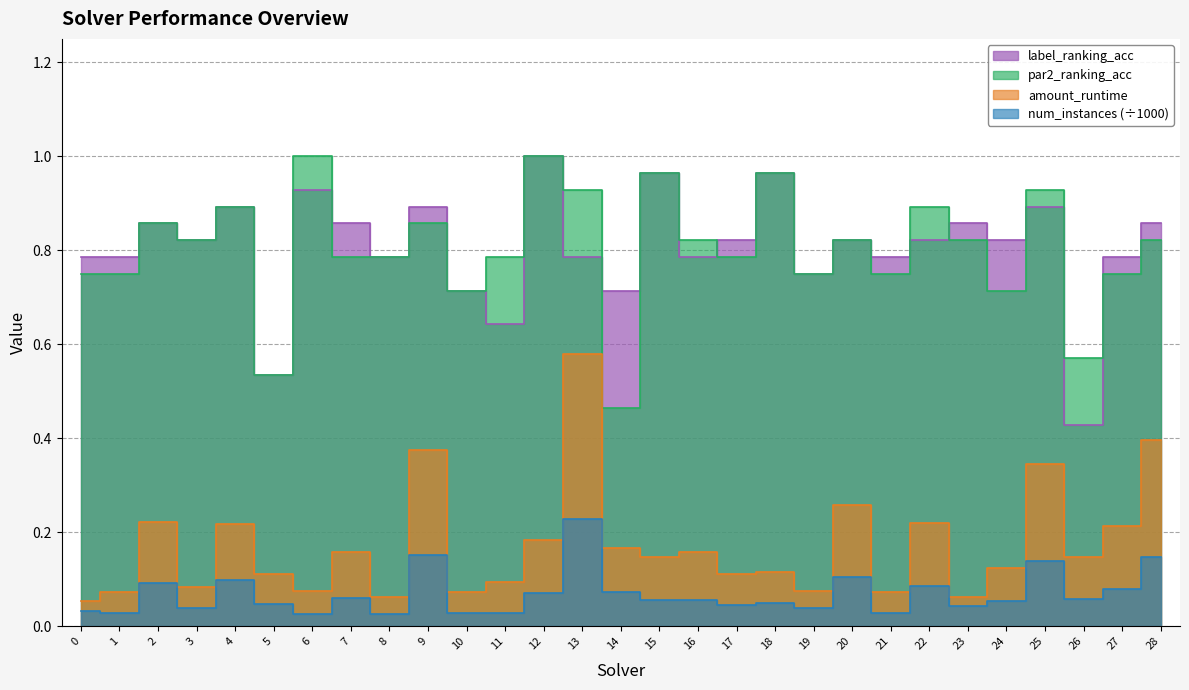

At how many categories does at least one series exceed 0?

29